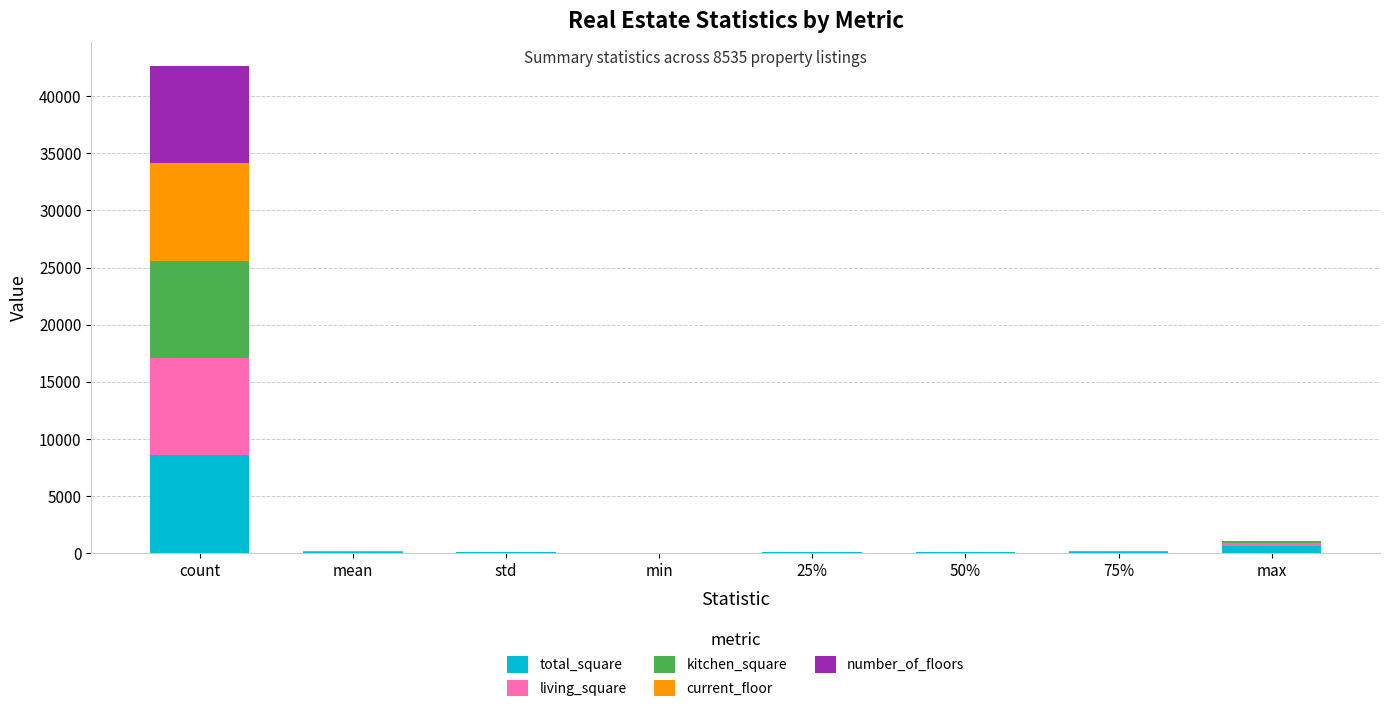

At which label does total_square reach its peak?

count